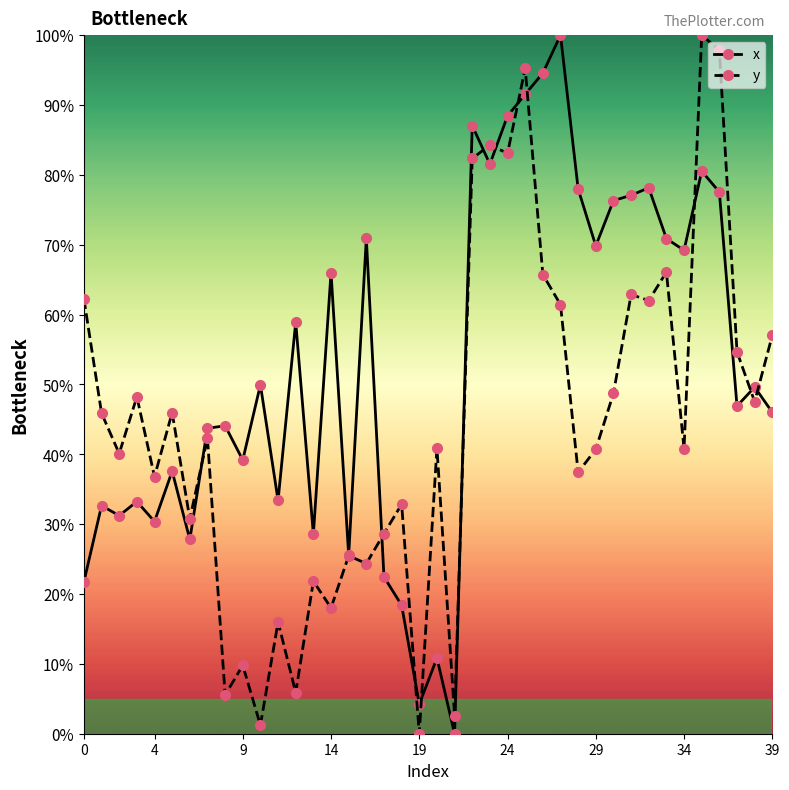

Which series has the largest total across all categories?

x